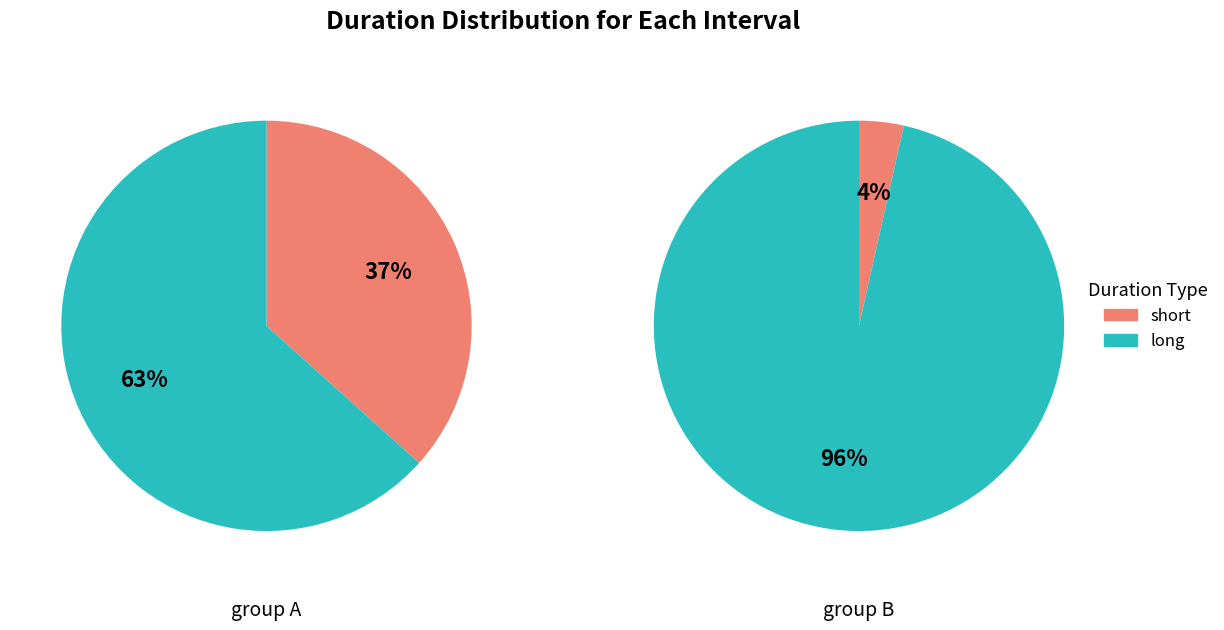

Is 4 the majority of the pie?

No